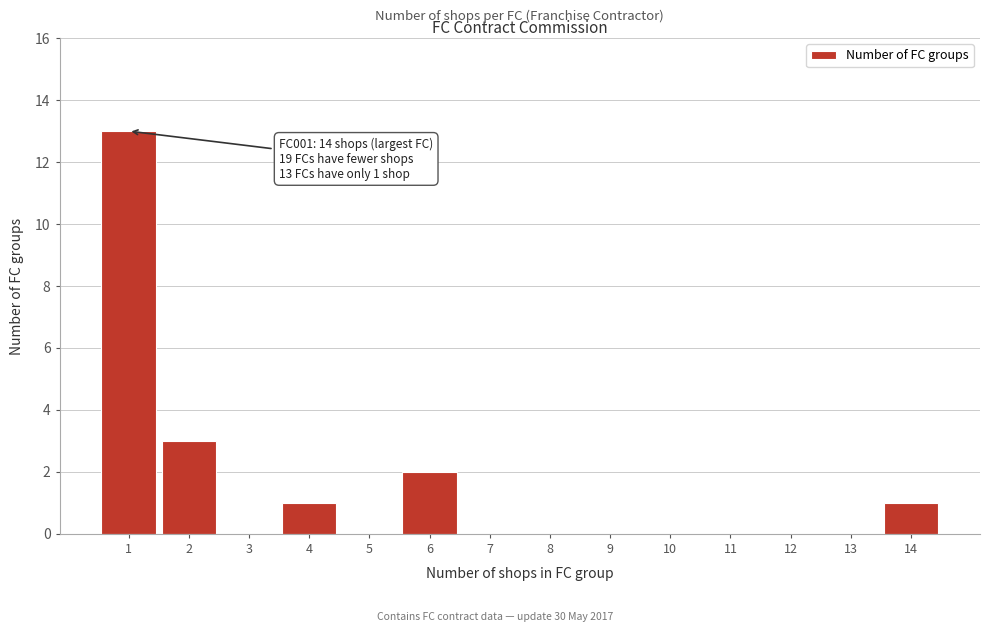

Over which range of the x-axis is the bar tallest?

0.5 to 1.5